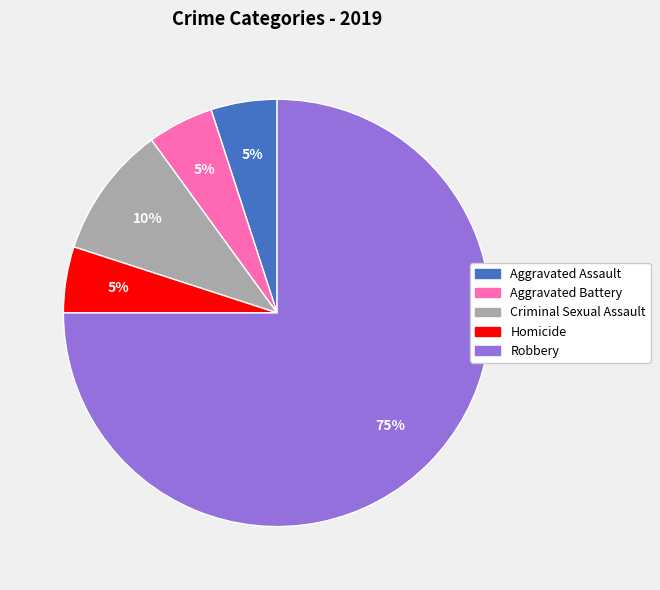

Is it true that Homicide is 1% of the pie?

False